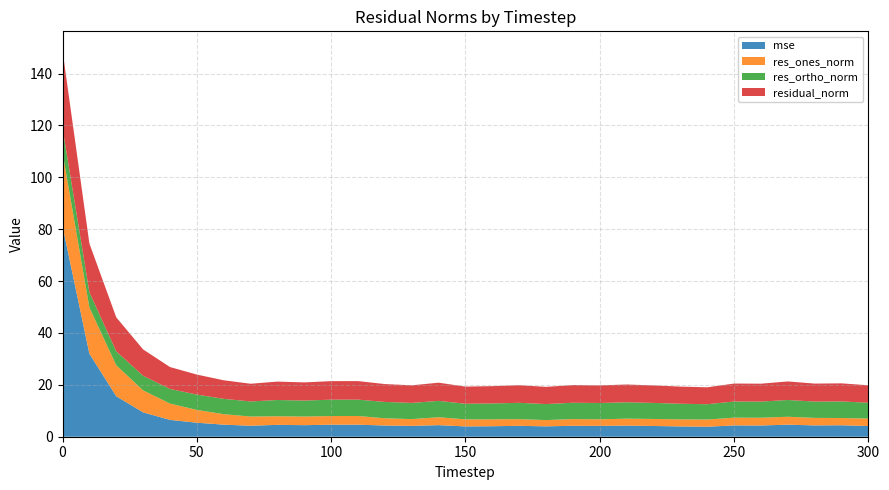

Reading left to right, list all the values displayed in this chart.

mse: 81.2	32.0	15.6	9.4	6.5	5.4	4.7	4.2	4.6	4.5	4.6	4.6	4.3	4.2	4.5	4.0	4.0	4.2	4.0	4.2	4.2	4.3	4.1	4.0	3.9	4.3	4.3	4.6	4.4	4.4	4.1
res_ones_norm: 28.4	17.8	11.9	8.5	6.3	4.9	4.0	3.6	3.3	3.3	3.3	3.4	2.8	2.6	3.0	2.7	2.7	2.6	2.4	2.6	2.5	2.7	2.7	2.7	2.8	3.0	3.0	3.1	2.9	2.8	2.9
res_ortho_norm: 9.4	5.9	5.4	5.6	5.6	5.9	5.9	5.8	6.3	6.2	6.3	6.3	6.3	6.3	6.3	6.0	6.1	6.3	6.2	6.3	6.3	6.3	6.2	6.0	5.9	6.2	6.2	6.5	6.3	6.4	6.1
residual_norm: 29.9	18.8	13.1	10.2	8.4	7.7	7.2	6.8	7.1	7.0	7.1	7.1	6.9	6.8	7.0	6.6	6.7	6.8	6.6	6.8	6.8	6.9	6.8	6.6	6.5	6.9	6.9	7.1	6.9	7.0	6.7